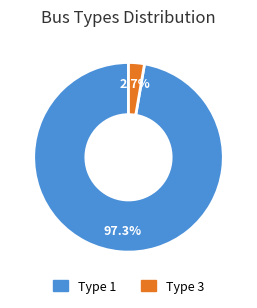

Is there any slice that represents more than half of the pie?

Yes